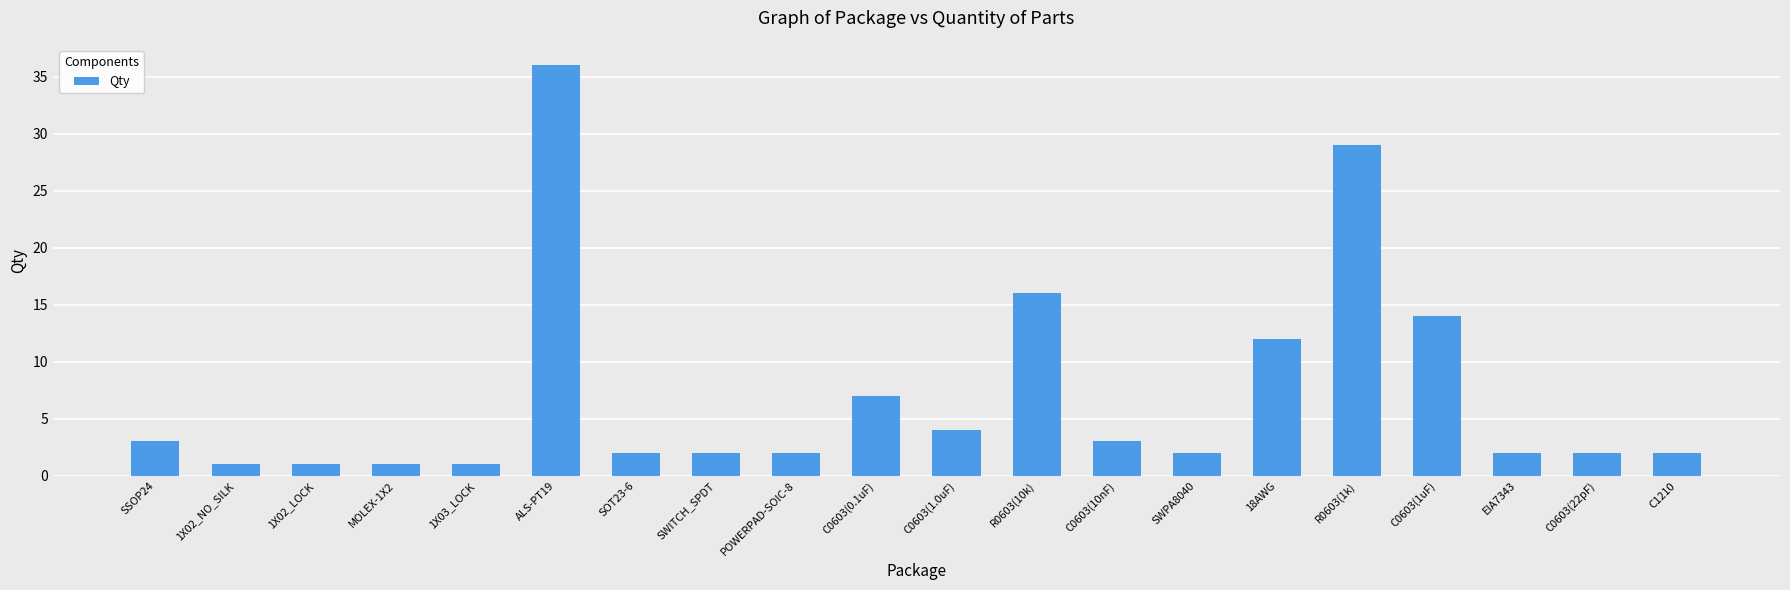

Approximately how many times larger is the value at SWITCH_SPDT compared to C0603(1uF)?

0.1